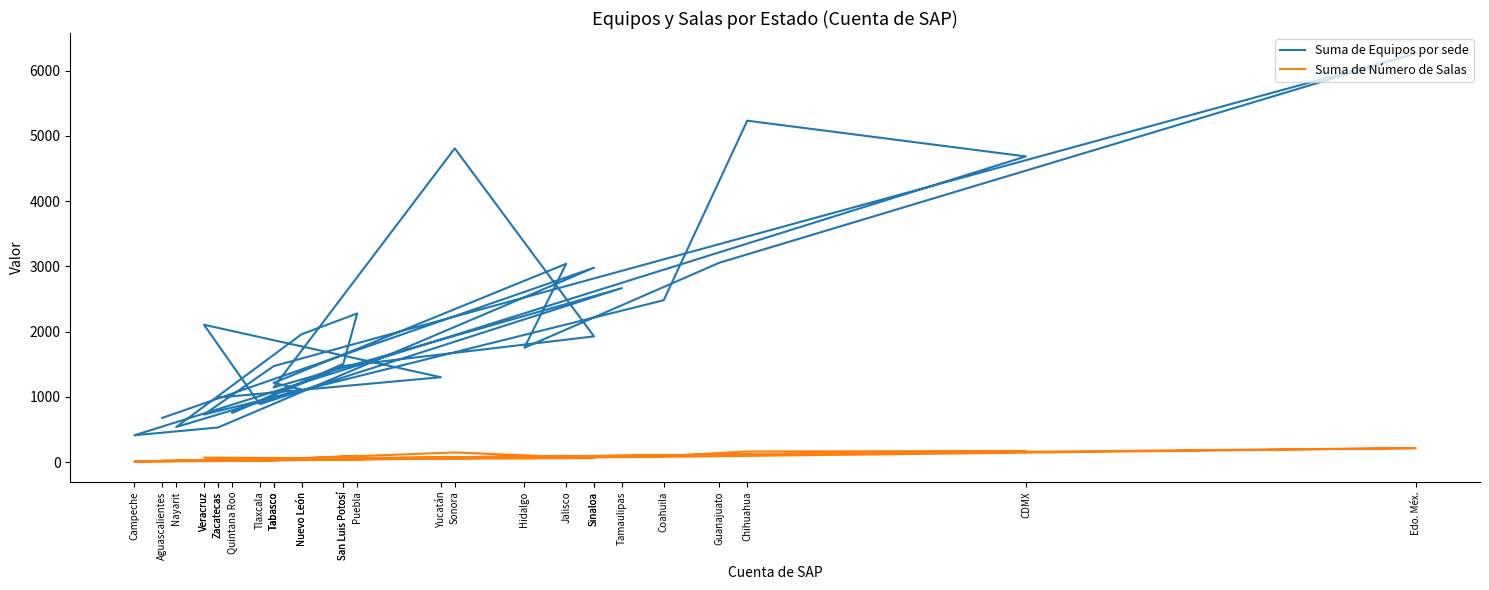

Rank the series by their maximum value, from highest to lowest.

Suma de Equipos por sede, Suma de Número de Salas